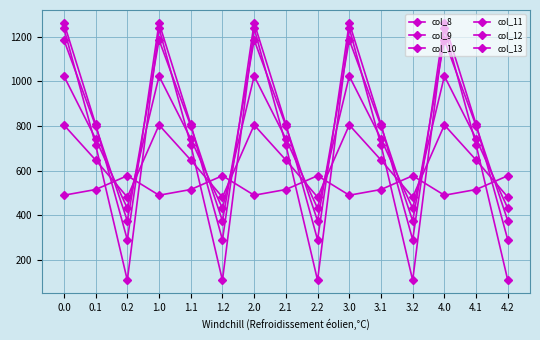

What is the spread (max minus min) of values at 2.2?

468.8